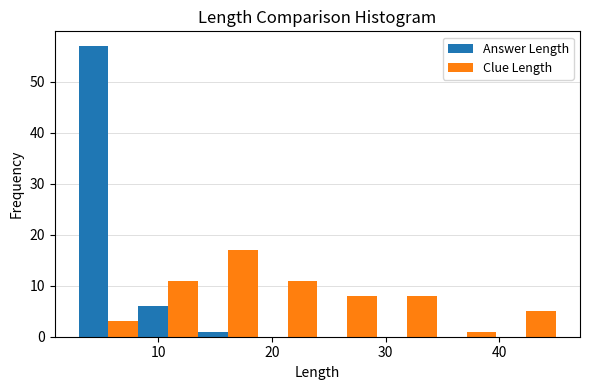

Reading left to right, transcribe this chart: for each range on the x-axis, give the height of each series' bar. Neither the bar edges nor the heights are printed on the chart, so give them approximately, as read against the axes.

3 to 8: Answer Length=57	Clue Length=3
8 to 14: Answer Length=6	Clue Length=11
14 to 19: Answer Length=1	Clue Length=17
19 to 24: Answer Length=0	Clue Length=11
24 to 29: Answer Length=0	Clue Length=8
29 to 35: Answer Length=0	Clue Length=8
35 to 40: Answer Length=0	Clue Length=1
40 to 45: Answer Length=0	Clue Length=5